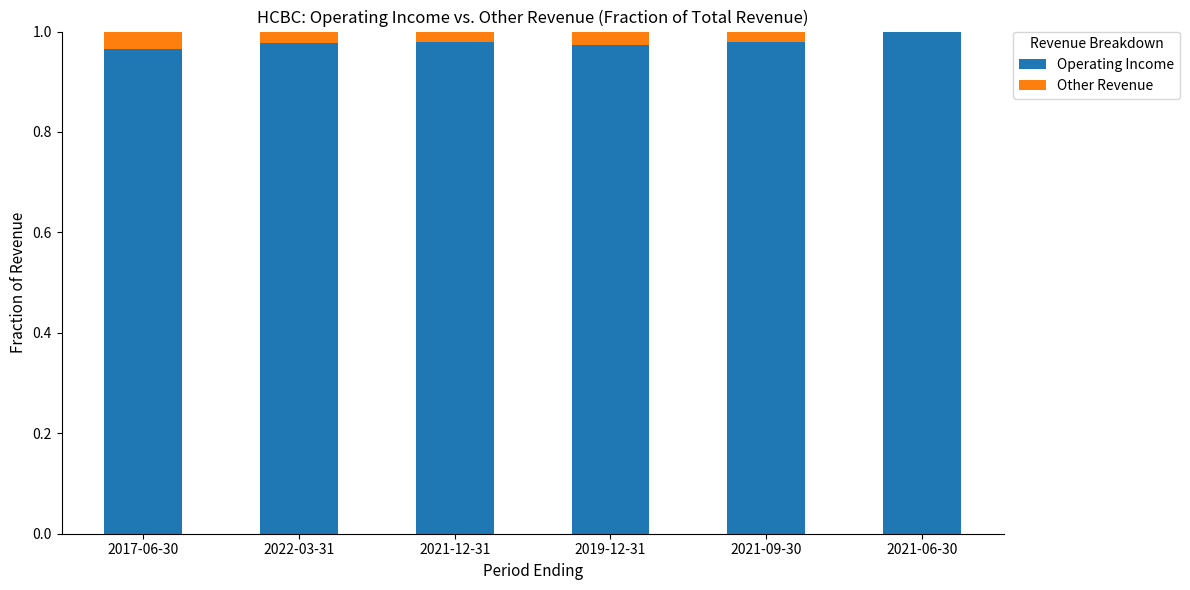

True or false: Other Revenue has a value of 0.0 at 2022-03-31.

True